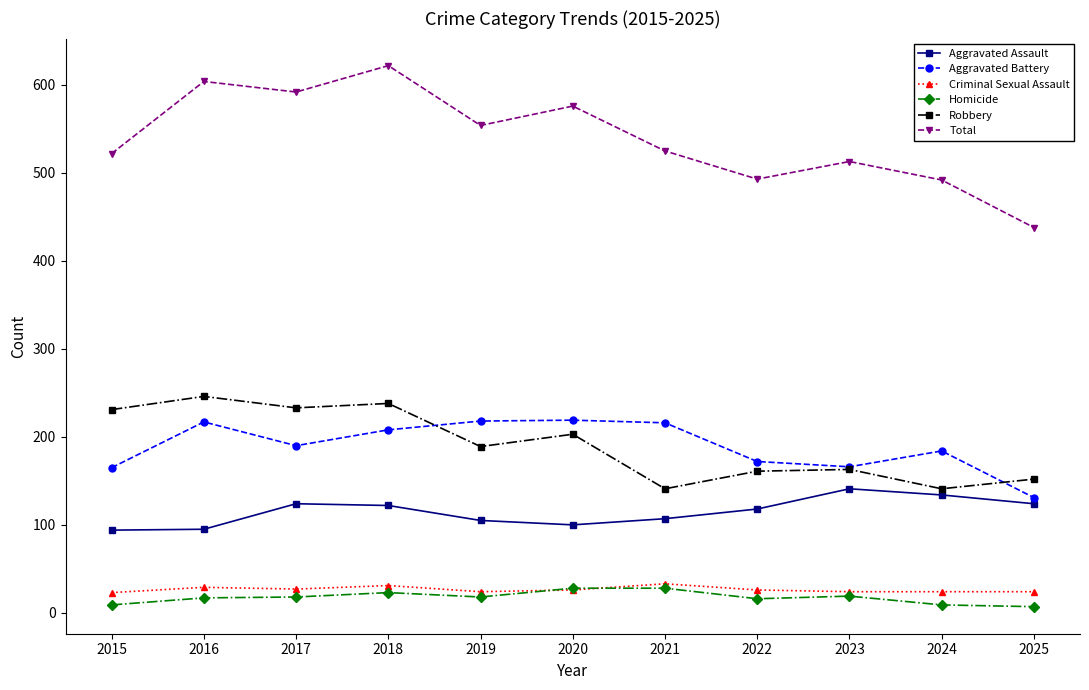

At which category is the sum across all series the highest?

2018